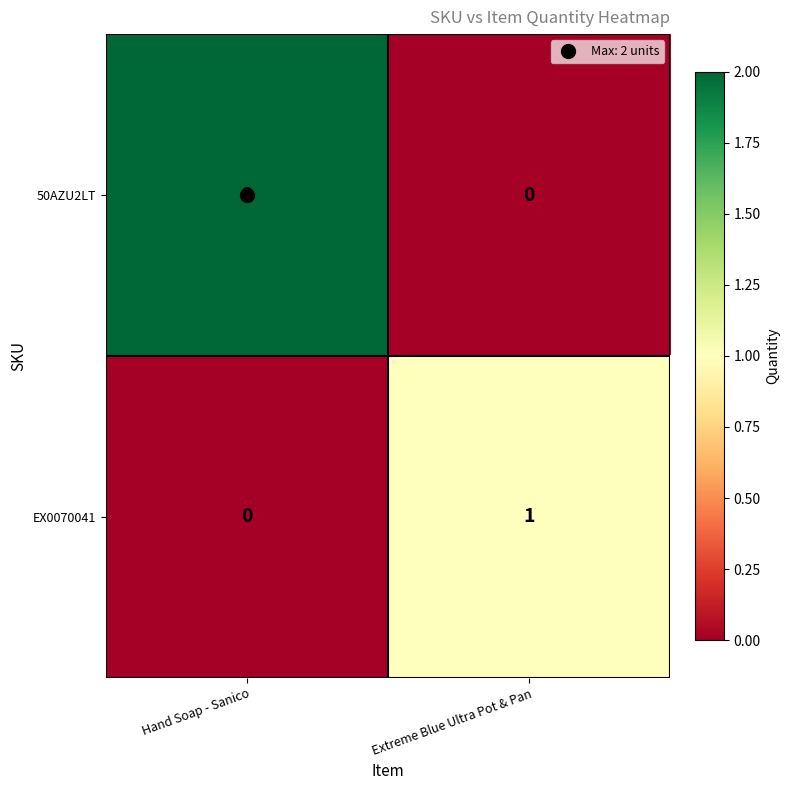

Which series has the largest total across all categories?

50AZU2LT